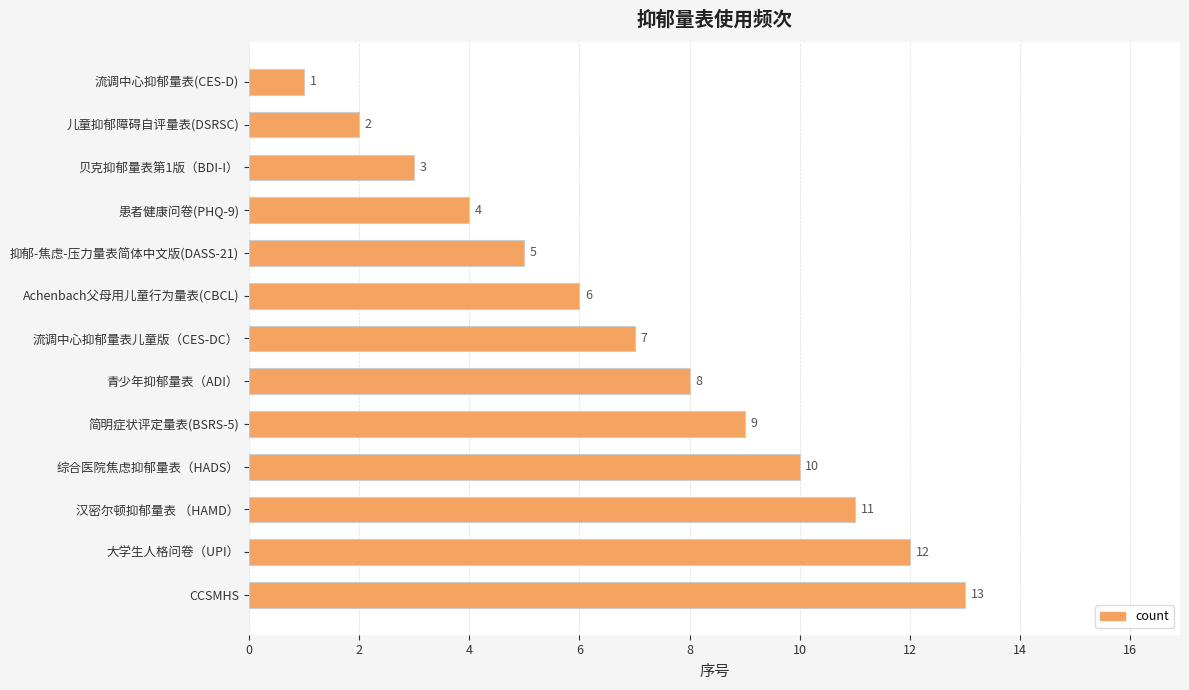

Rank the categories by value from lowest to highest.

流调中心抑郁量表(CES-D), 儿童抑郁障碍自评量表(DSRSC), 贝克抑郁量表第1版（BDI-I）, 患者健康问卷(PHQ-9), 抑郁-焦虑-压力量表简体中文版(DASS-21), Achenbach父母用儿童行为量表(CBCL), 流调中心抑郁量表儿童版（CES-DC）, 青少年抑郁量表（ADI）, 简明症状评定量表(BSRS-5), 综合医院焦虑抑郁量表（HADS）, 汉密尔顿抑郁量表 （HAMD）, 大学生人格问卷（UPI）, CCSMHS